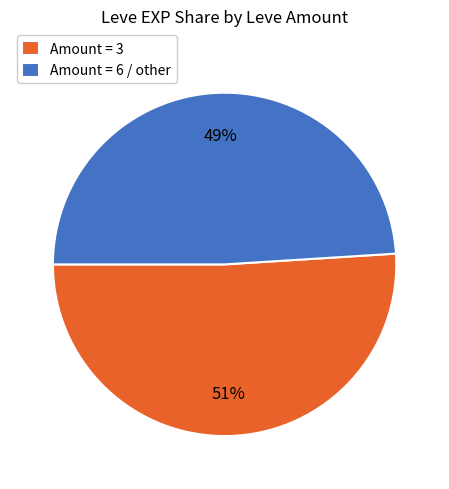

Rank the categories by value from highest to lowest.

Amount = 3, Amount = 6 / other